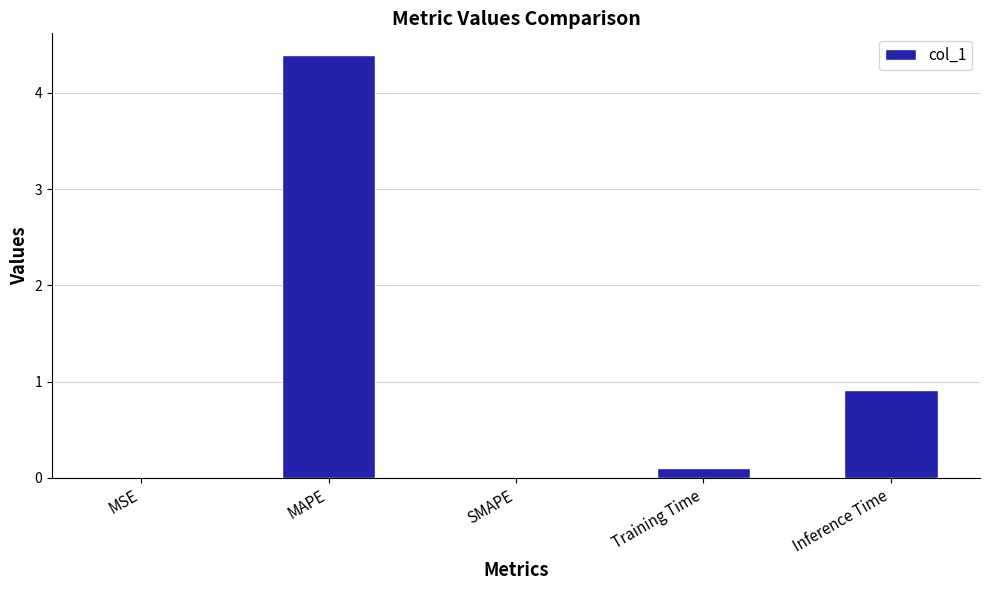

What is the greatest value displayed?

4.4